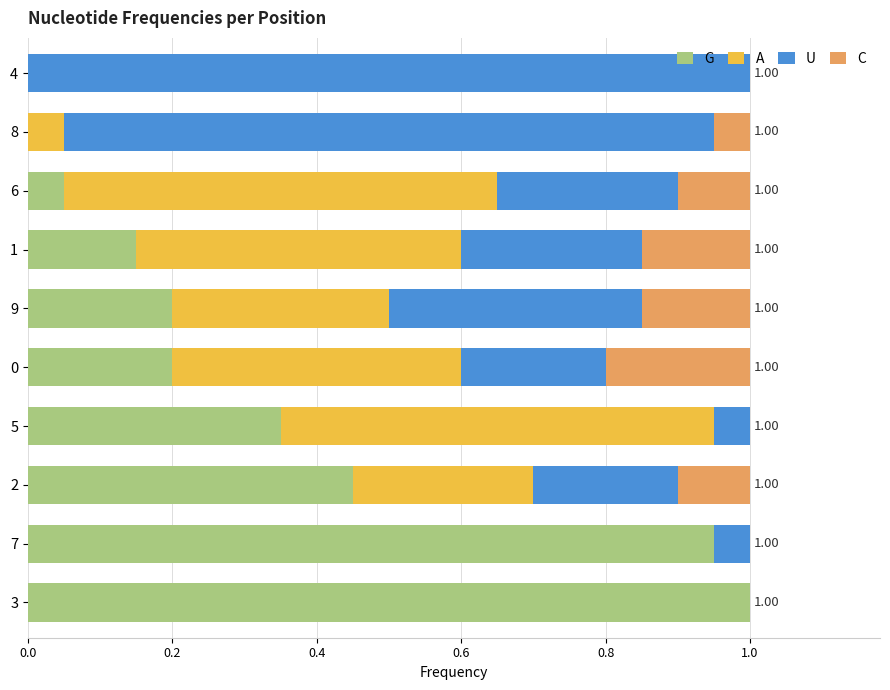

What is the total value across all series at 2?

1.0